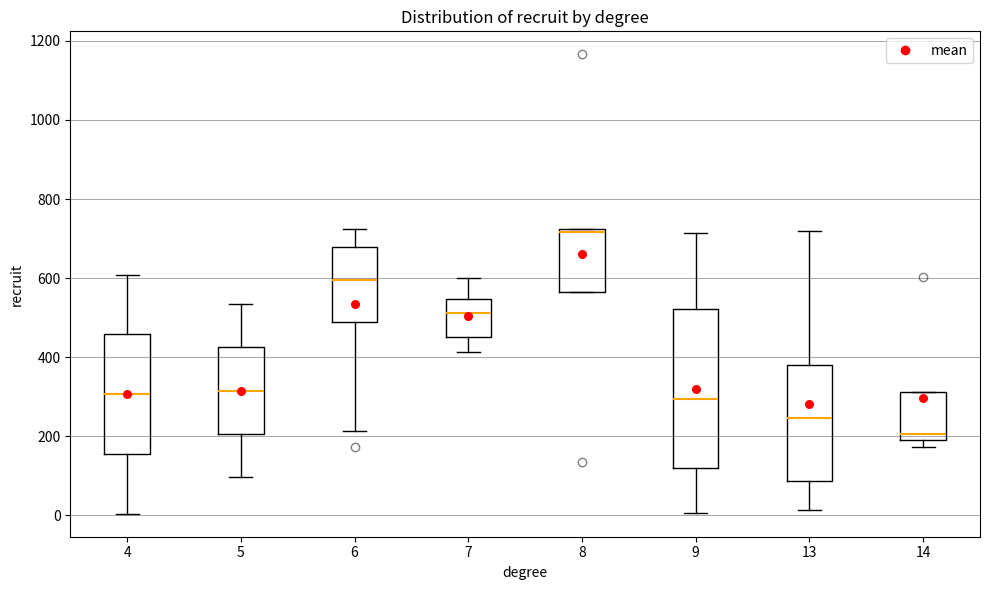

Reading left to right, transcribe this box plot: for each box, give where its median line is, the range the box spans, and where its two whiskers end, as read against the y-axis. The values are not printed on the chart, so give them approximately, as read against the axis.

4: median 300, box 160 to 460, whiskers 0 to 600
5: median 320, box 200 to 420, whiskers 100 to 540
6: median 600, box 480 to 680, whiskers 220 to 720
7: median 520, box 460 to 540, whiskers 420 to 600
8: median 720 (just below the box's upper edge), box 560 to 720, whiskers 560 to 720
9: median 300, box 120 to 520, whiskers 0 to 720
13: median 240, box 80 to 380, whiskers 20 to 720
14: median 200, box 180 to 320, whiskers 180 (just below the box's lower edge) to 320